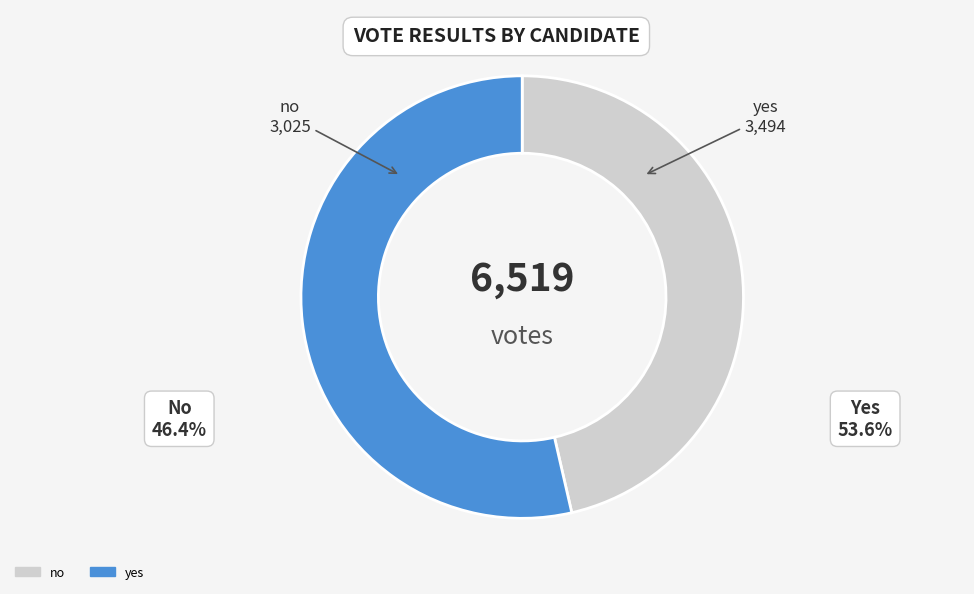

Which category accounts for the majority?

yes